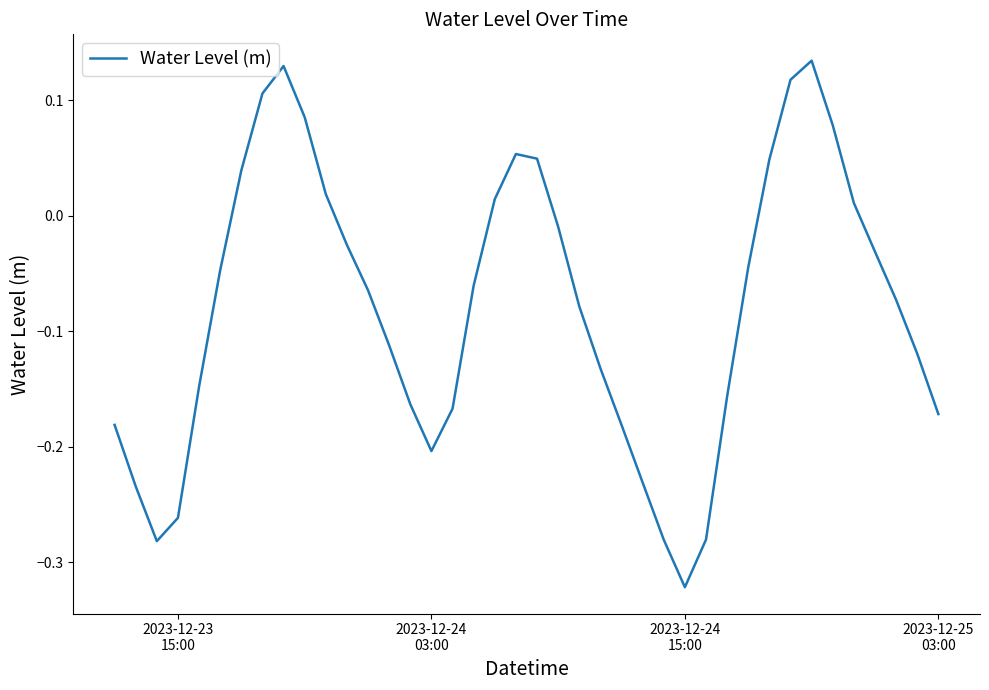

What is the difference between the maximum and minimum values?

0.5